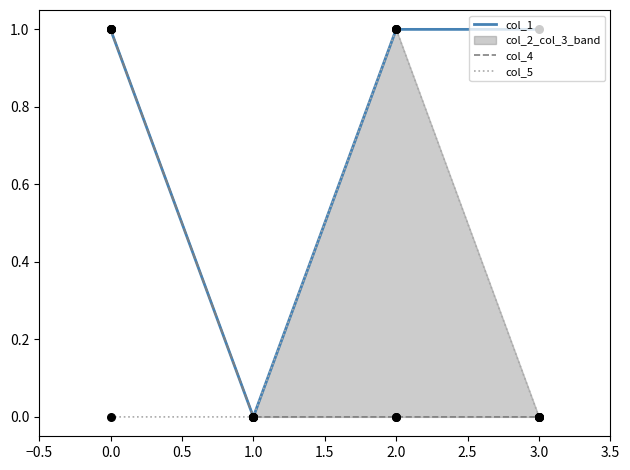

What is the total value across all series at 1.0?

0